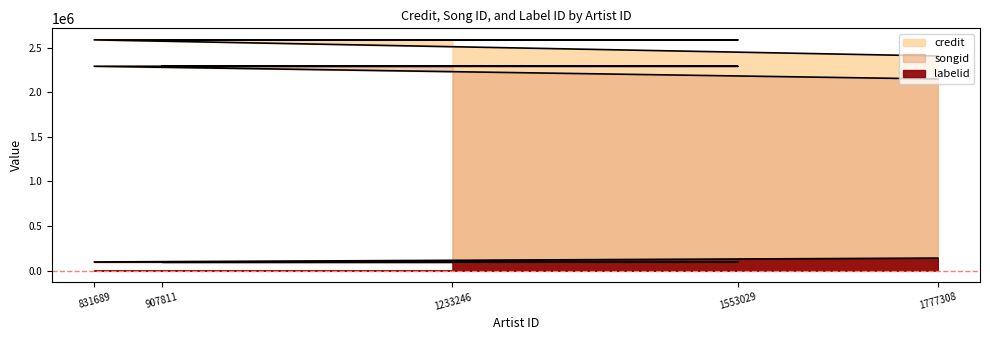

Rank the series by their maximum value, from lowest to highest.

labelid, songid, credit